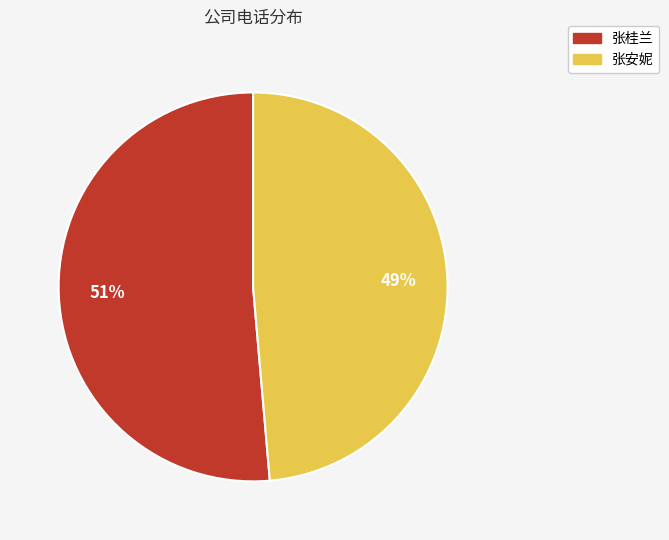

What is the largest slice in the pie chart?

张桂兰